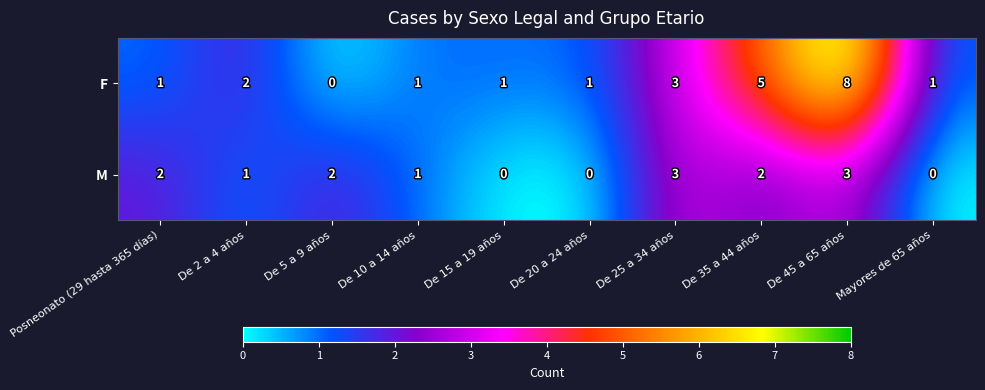

What is the difference between the second highest and minimum values in the F series?

5